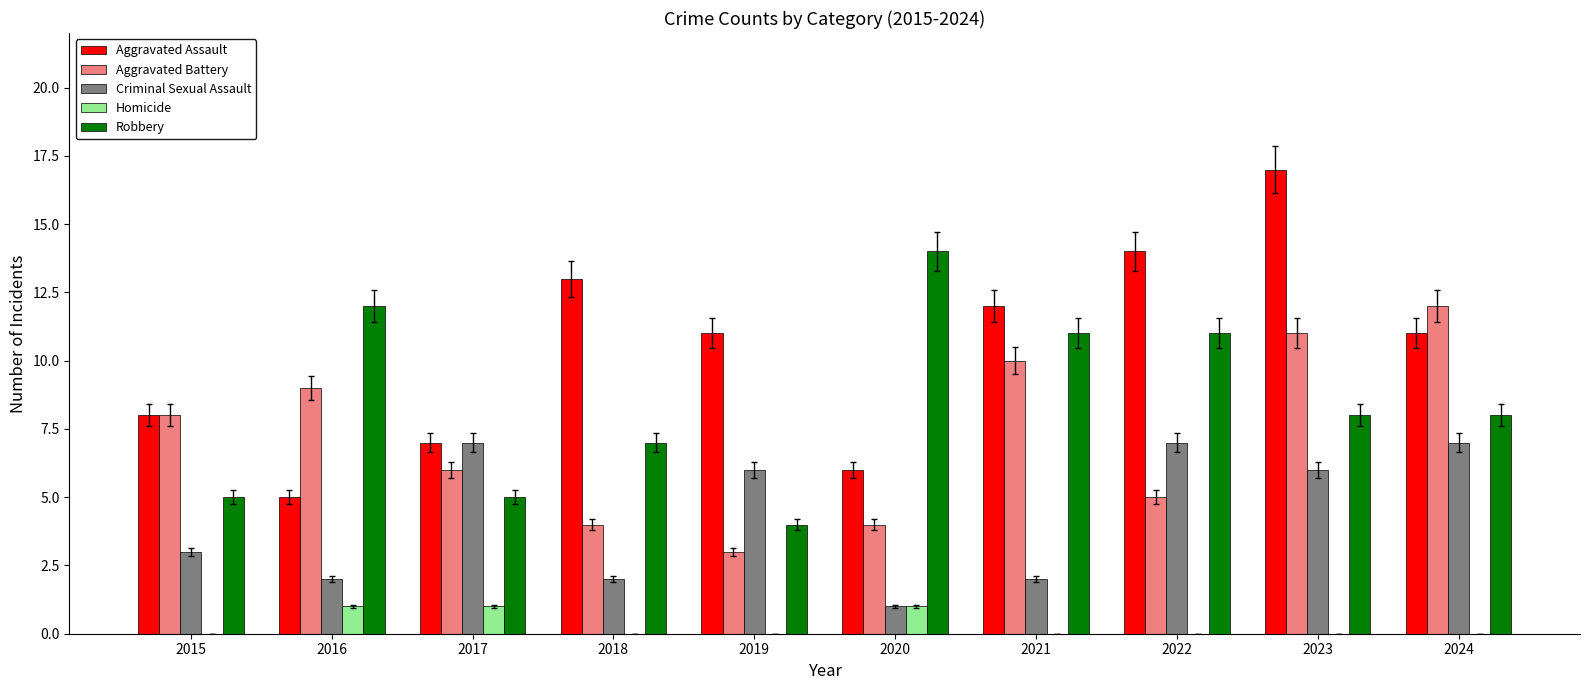

Which series has the largest total across all categories?

Aggravated Assault